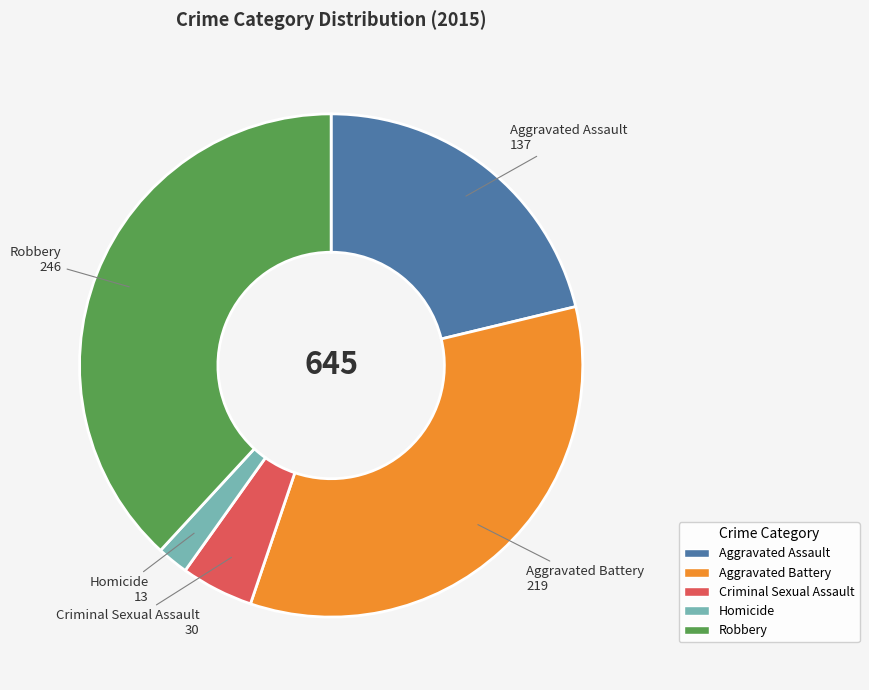

What is the ratio of the value at Homicide to the value at Aggravated Assault?

0.1